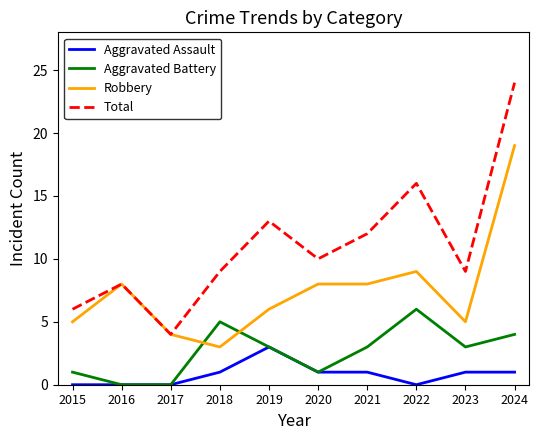

What is the spread (max minus min) of values at 2019?

10